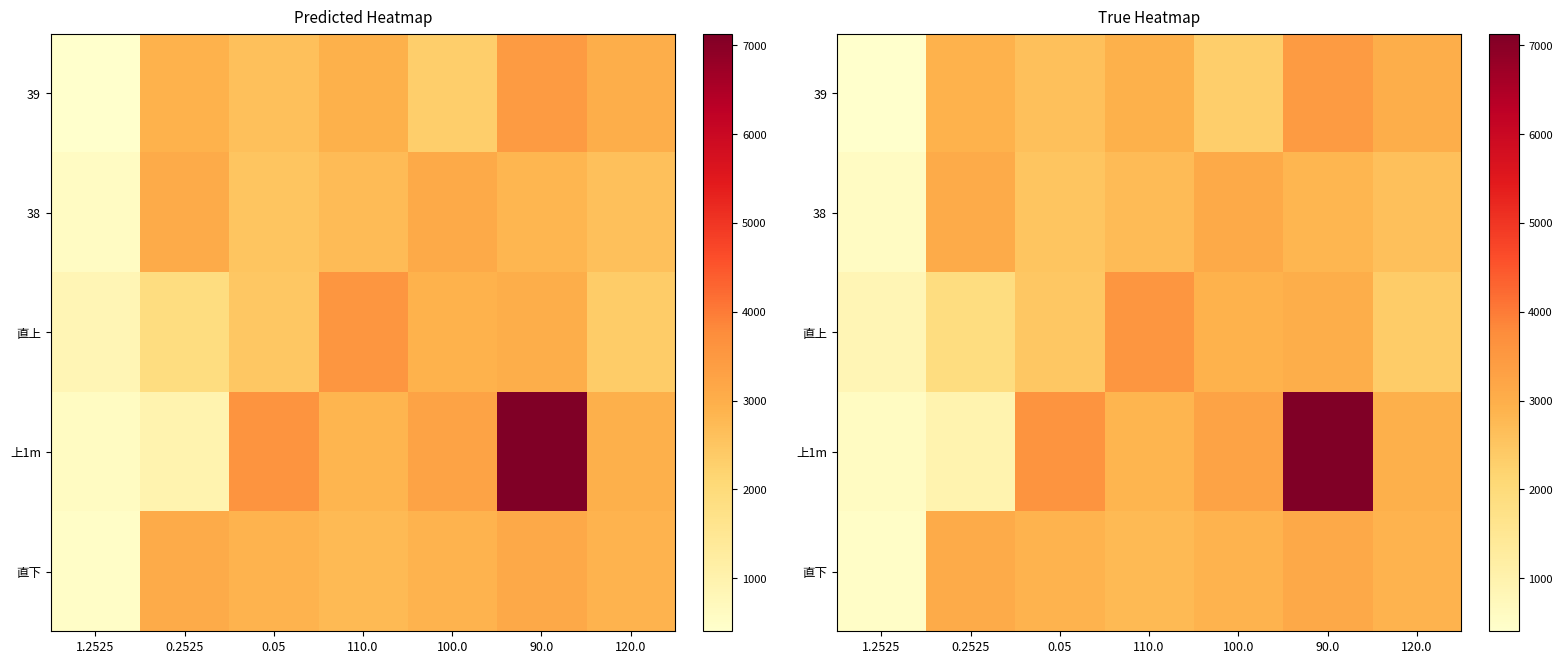

List the series in order of their peak value, highest first.

上1m, 直上, 39, 直下, 38